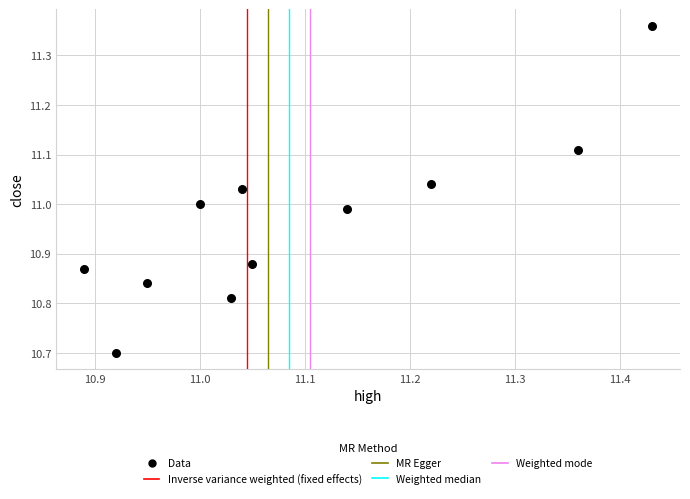

What is the range of Y values (max minus min)?

0.7